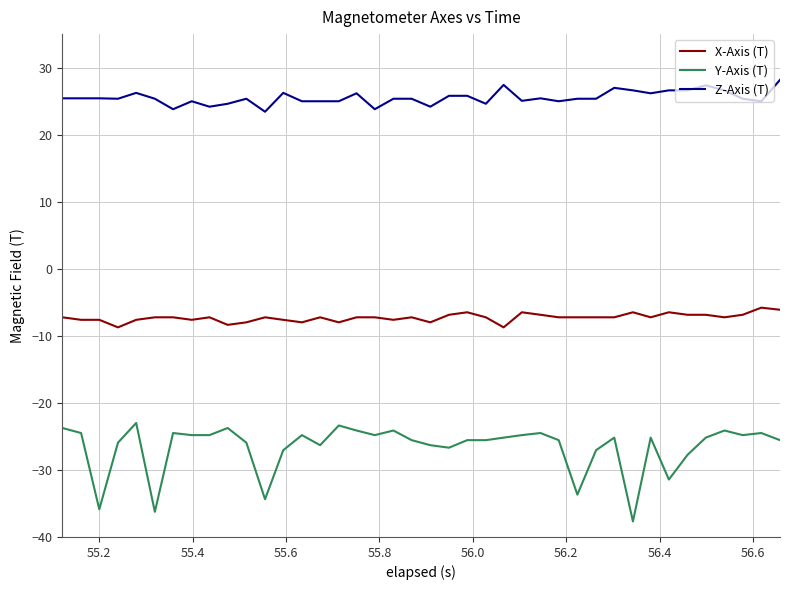

What is the lowest value of the X-Axis (T) series?

-8.7